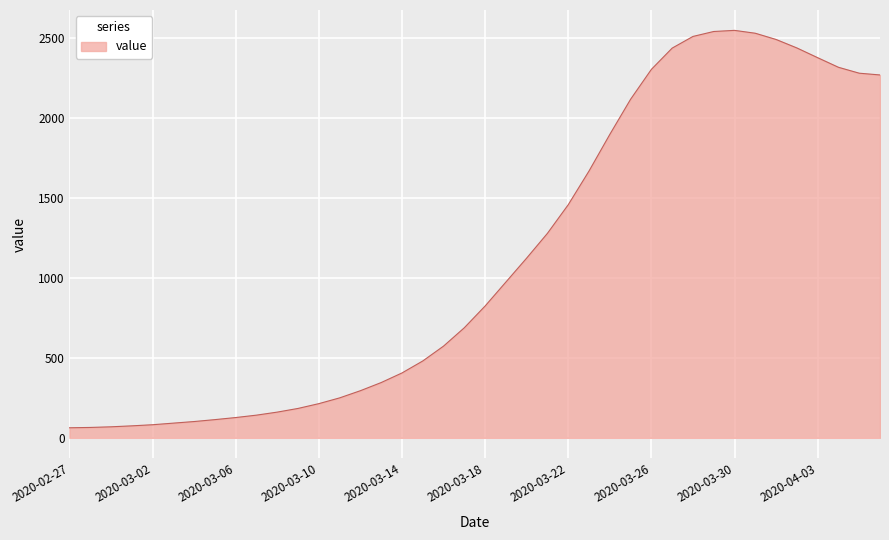

What is the maximum value shown in the chart?

2550